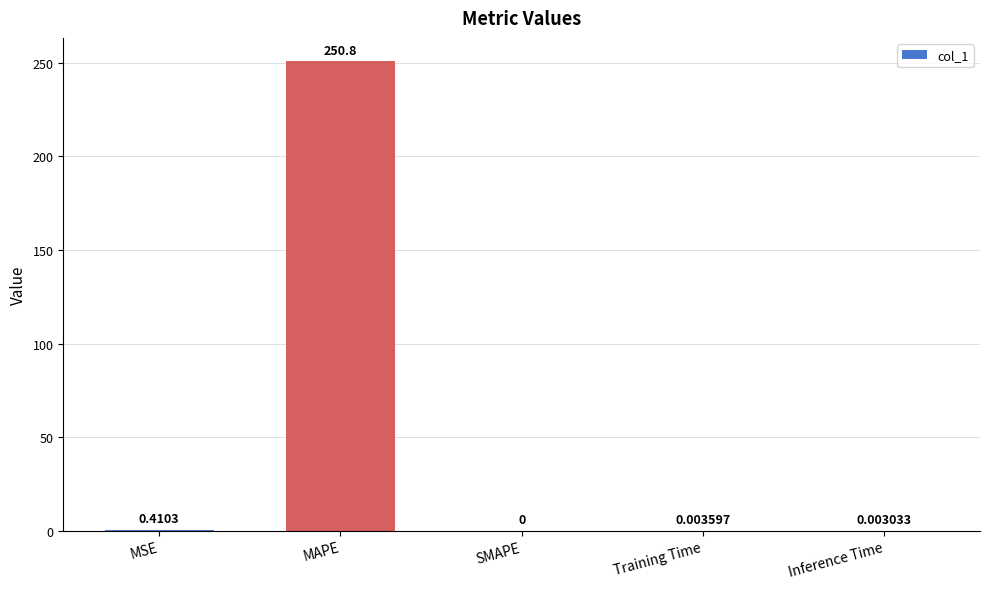

Between MAPE and MSE, which is larger?

MAPE